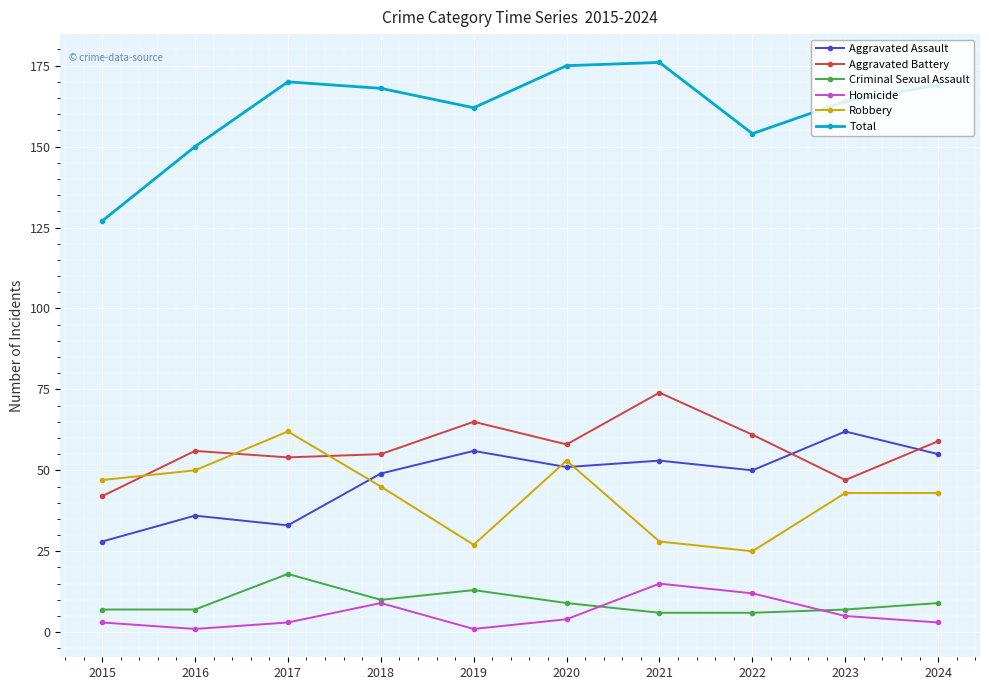

Reading left to right, extract all data points from this chart.

Aggravated Assault: 28	36	33	49	56	51	53	50	62	55
Aggravated Battery: 42	56	54	55	65	58	74	61	47	59
Criminal Sexual Assault: 7	7	18	10	13	9	6	6	7	9
Homicide: 3	1	3	9	1	4	15	12	5	3
Robbery: 47	50	62	45	27	53	28	25	43	43
Total: 127	150	170	168	162	175	176	154	164	169